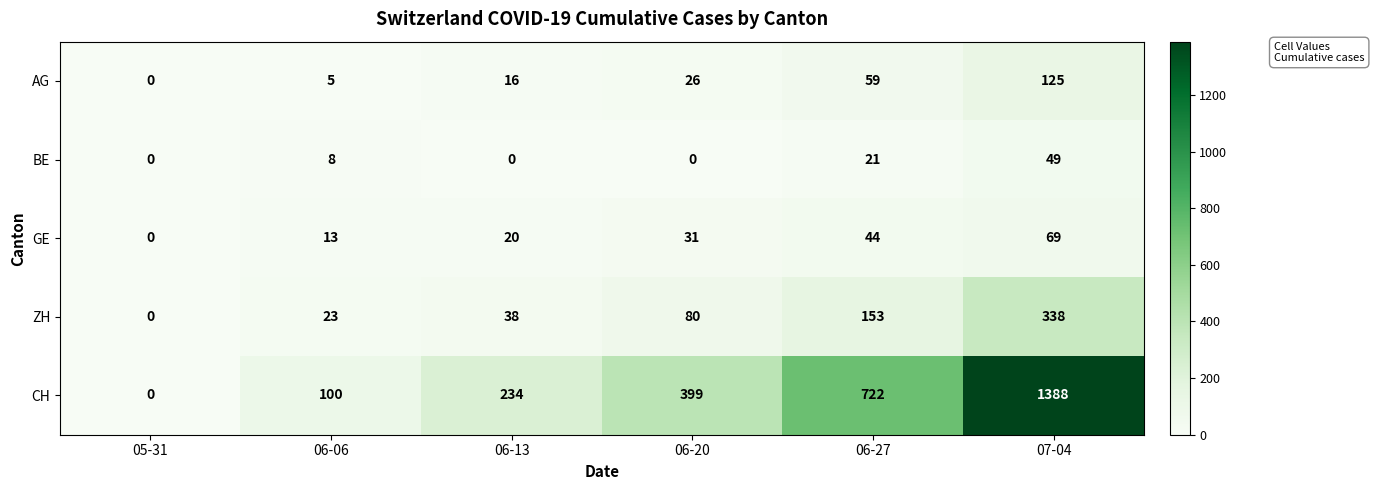

At which category is the sum across all series the highest?

07-04